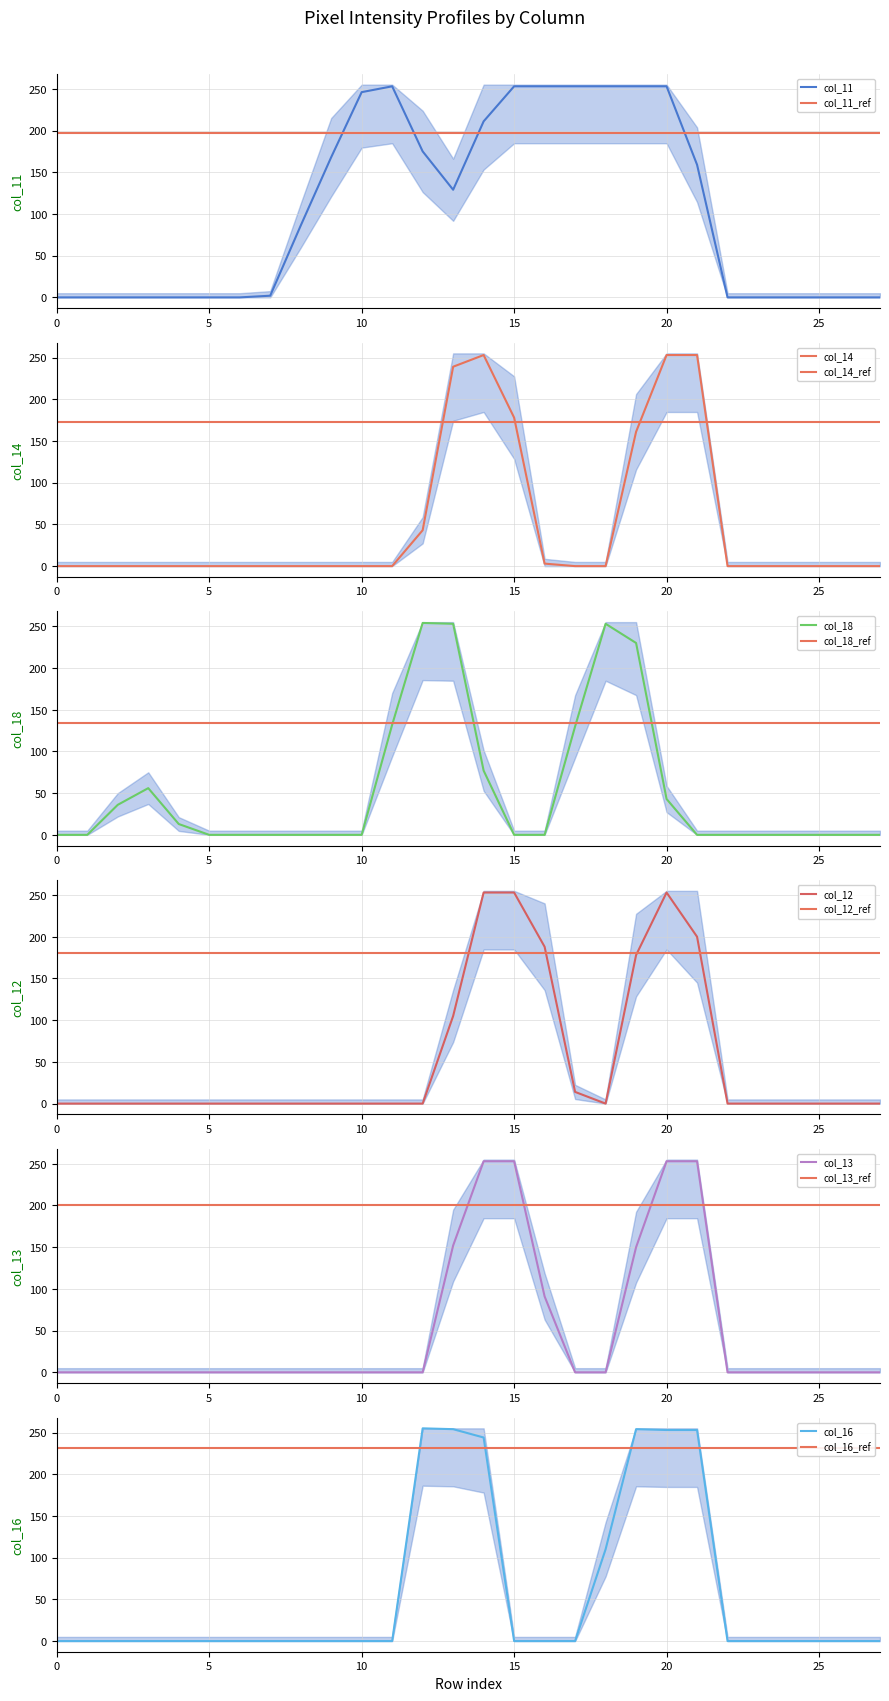

What is the lowest value of the col_11_ref series?

196.5